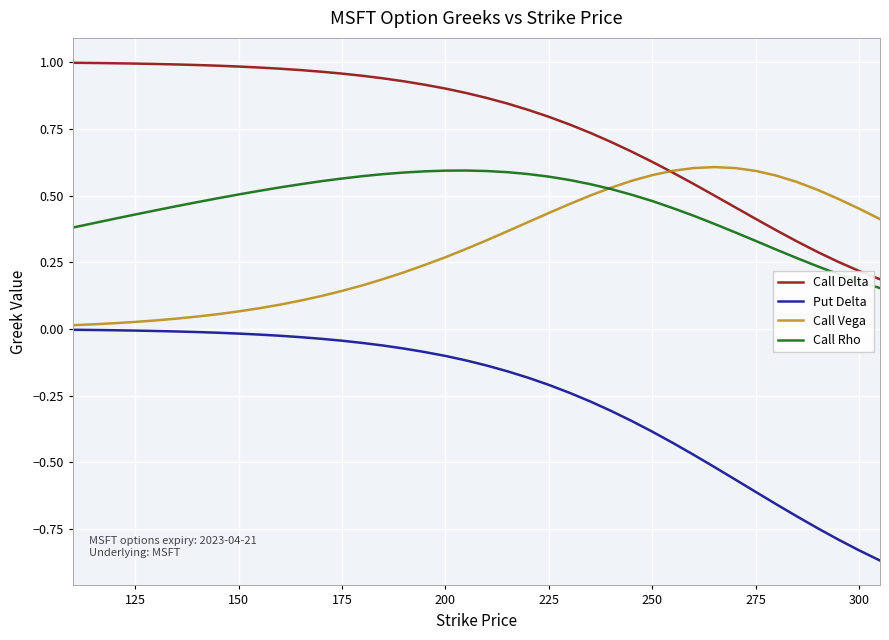

Which series has the largest range (max minus min)?

Put Delta